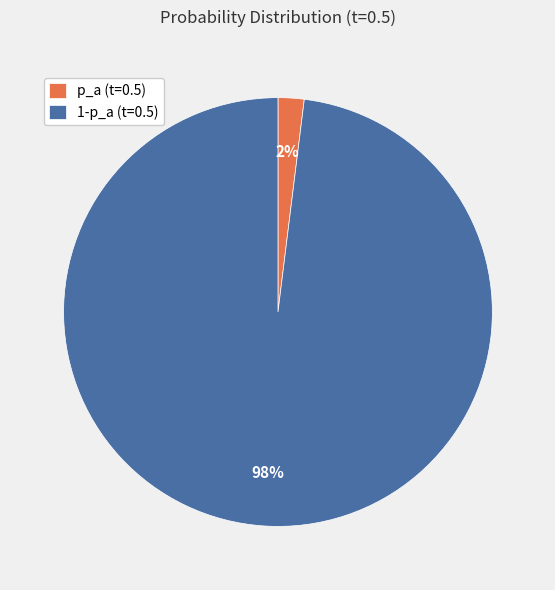

Which slice is the smallest?

p_a (t=0.5)